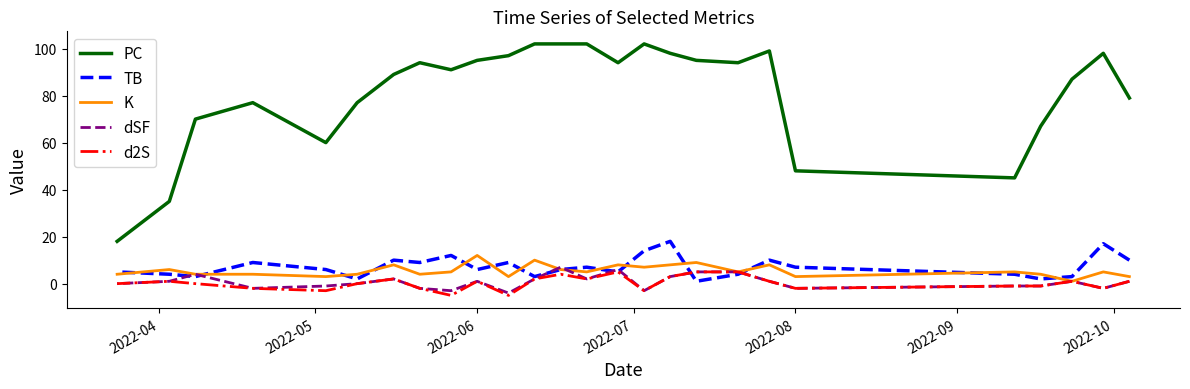

Which series has the widest spread of values?

PC